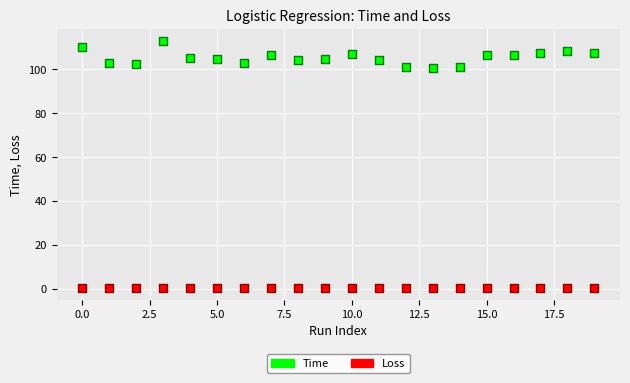

Which series reaches the maximum Y coordinate?

Time